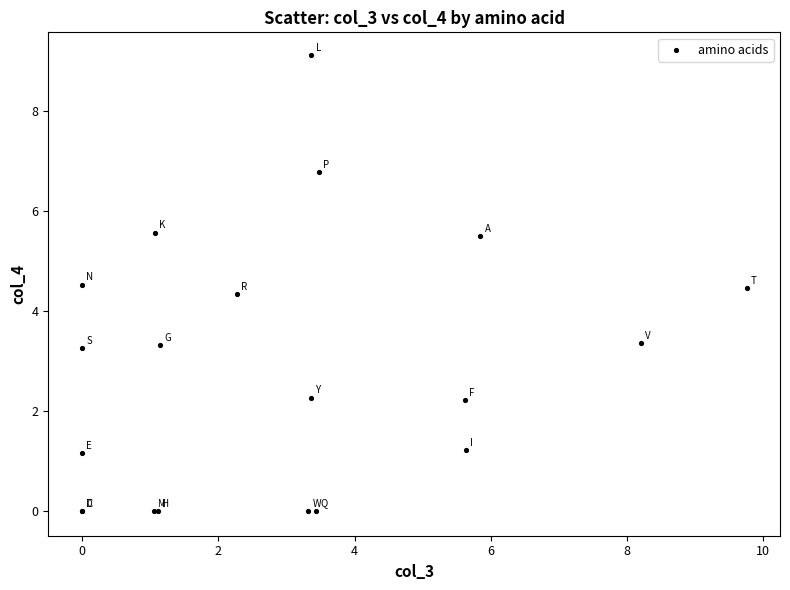

What Y value in the scatter plot is closest to 4?

4.3